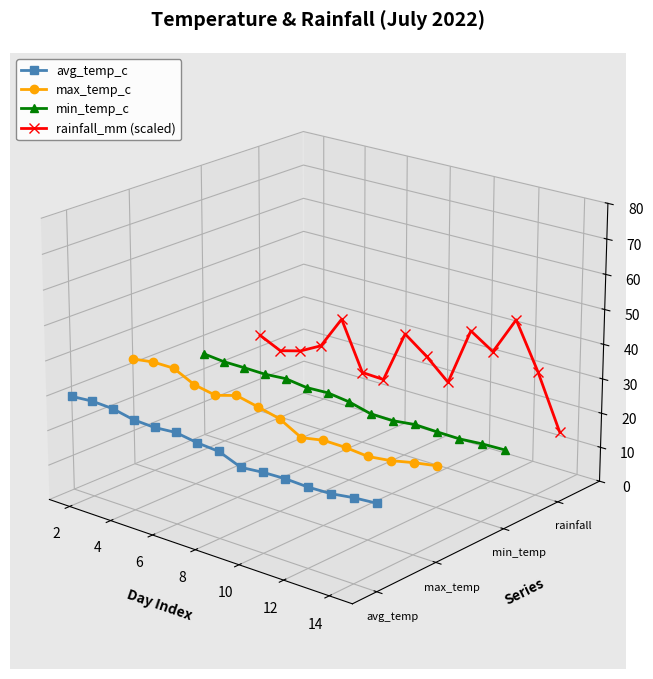

The avg_temp_c series shows -0.0 at 14. True or false?

False